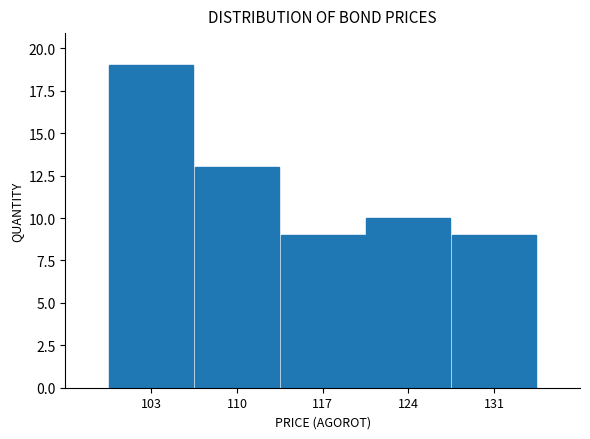

What is the height of the bar covering 121 to 128 on the x-axis? Neither the bar edges nor the heights are printed on the chart, so give them approximately, as read against the axes.

10